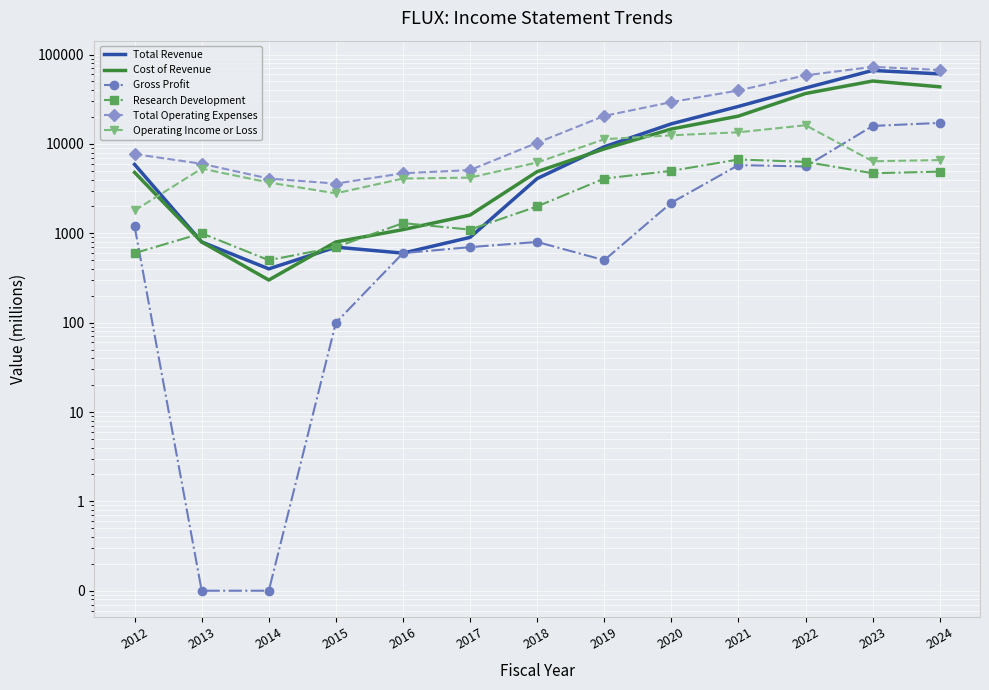

True or false: Gross Profit and Cost of Revenue intersect in this chart.

False